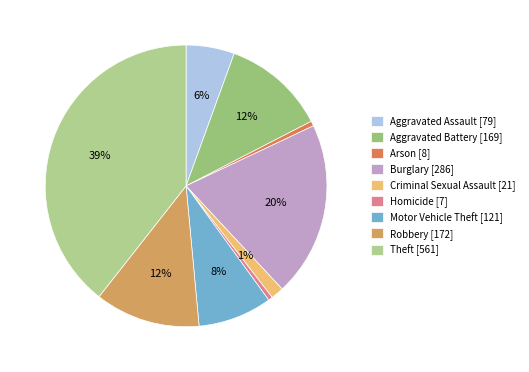

Between Criminal Sexual Assault and Aggravated Assault, which is larger?

Aggravated Assault